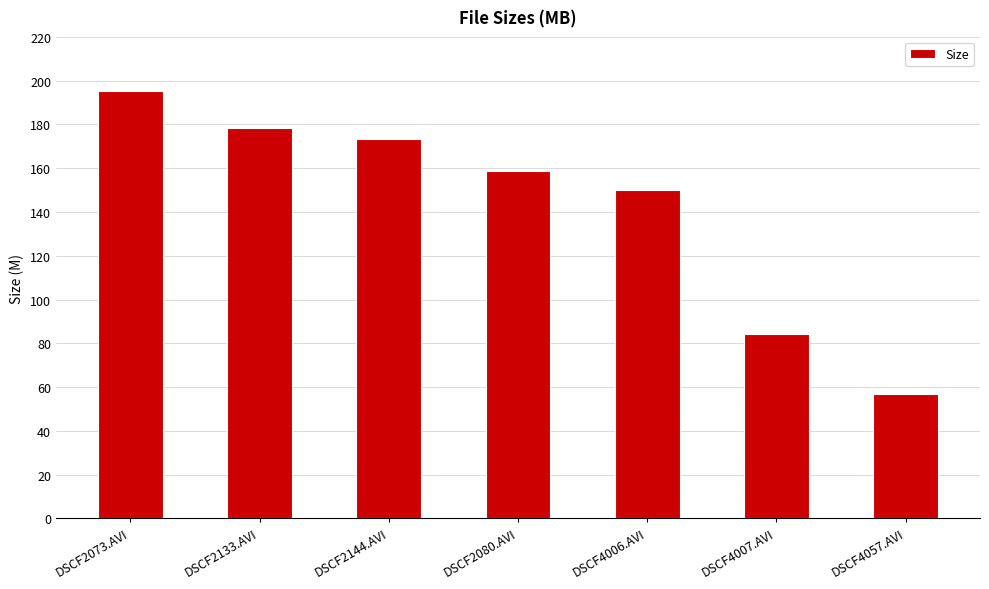

What position from the right is DSCF4006.AVI?

3